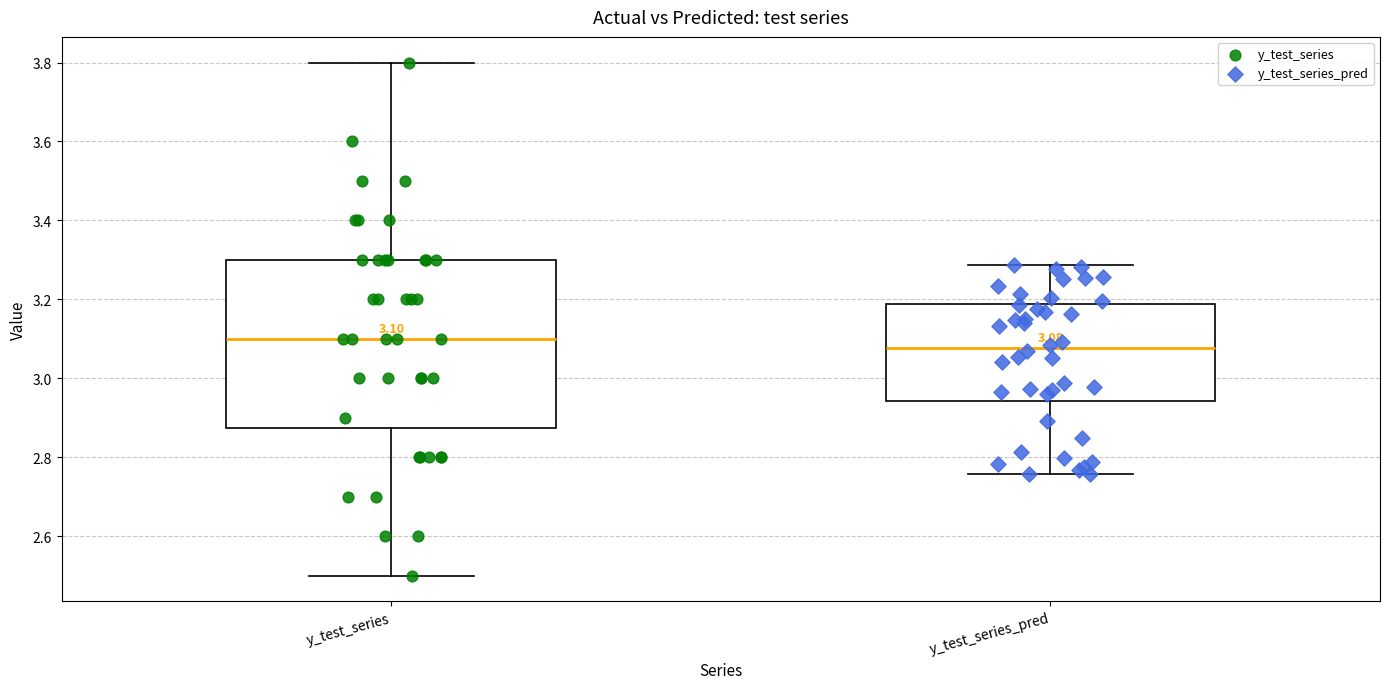

Comparing the boxes themselves (not the whiskers), which one is the tallest?

y_test_series